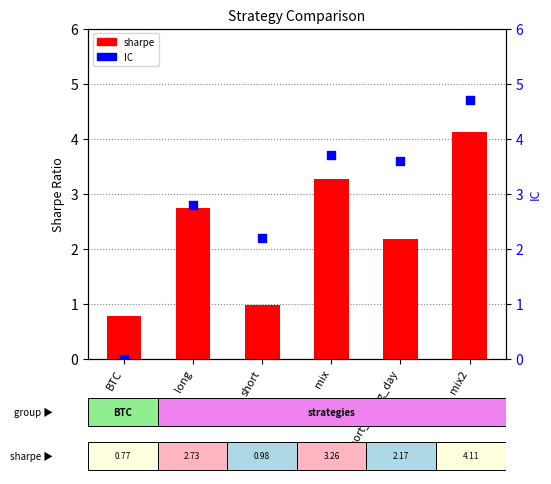

At which category is the sum across all series the highest?

mix2